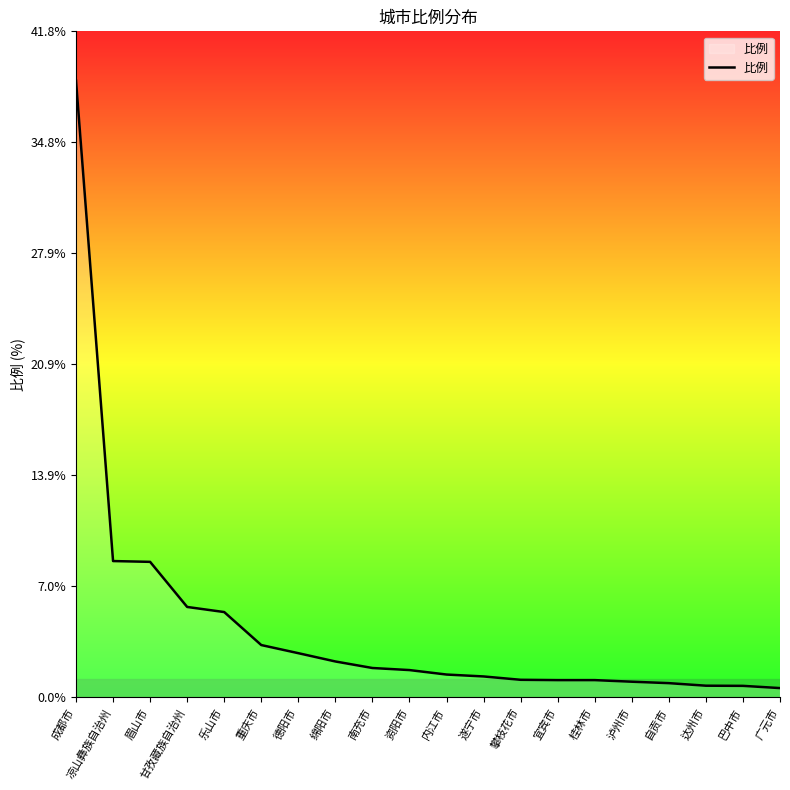

Which label corresponds to the largest value in the chart?

成都市